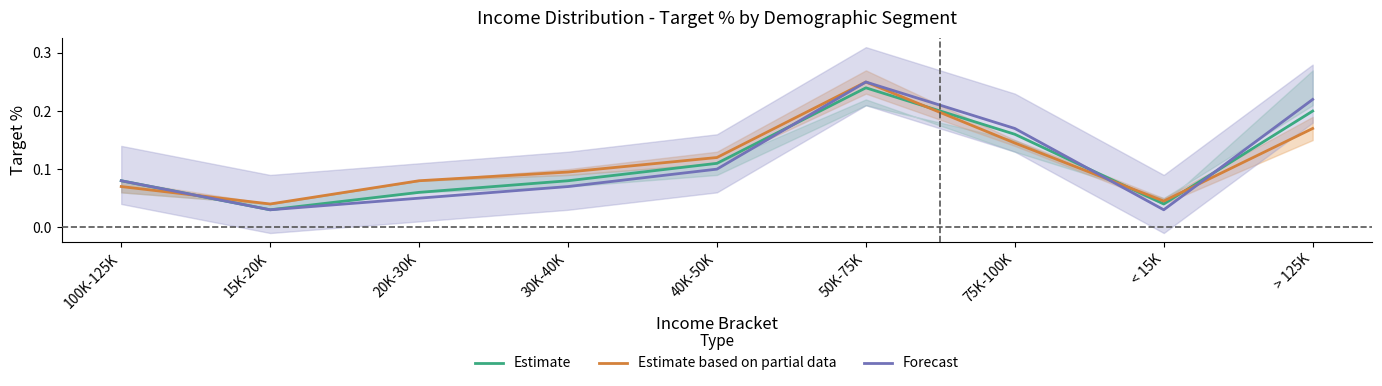

The Estimate series shows 0.1 at 100K-125K. True or false?

False